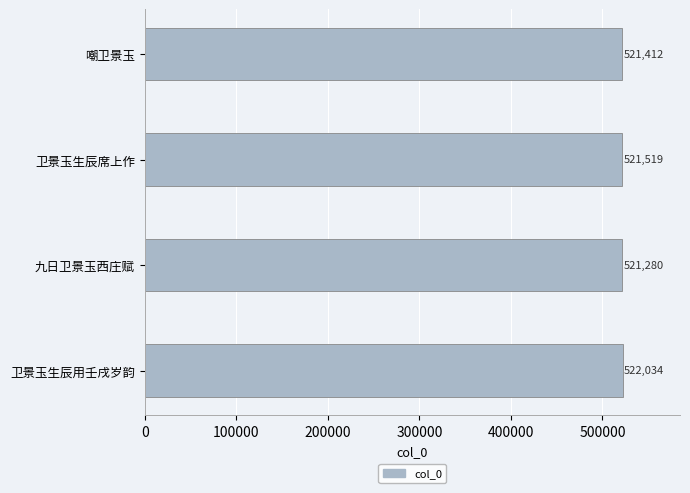

List the labels in order of value, largest first.

卫景玉生辰用壬戌岁韵, 卫景玉生辰席上作, 嘲卫景玉, 九日卫景玉西庄赋